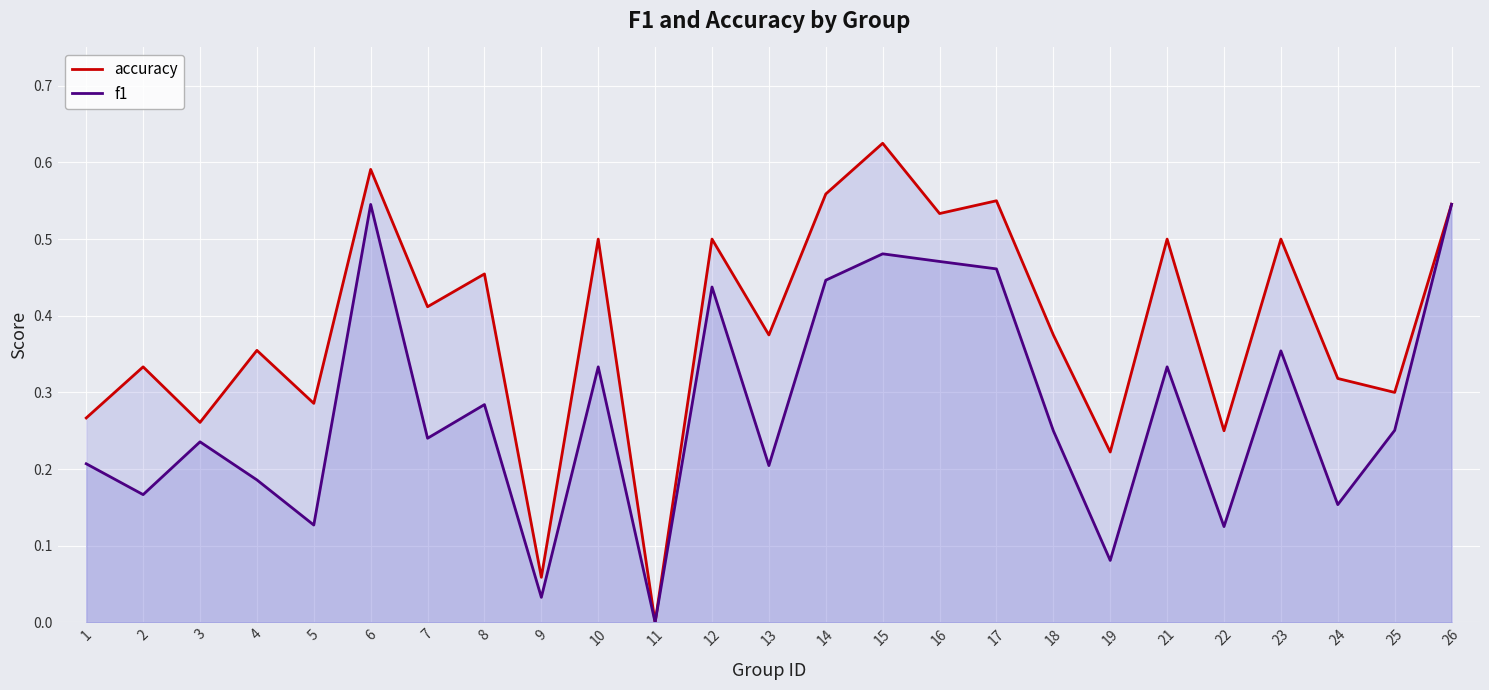

At which label does accuracy reach its minimum?

11